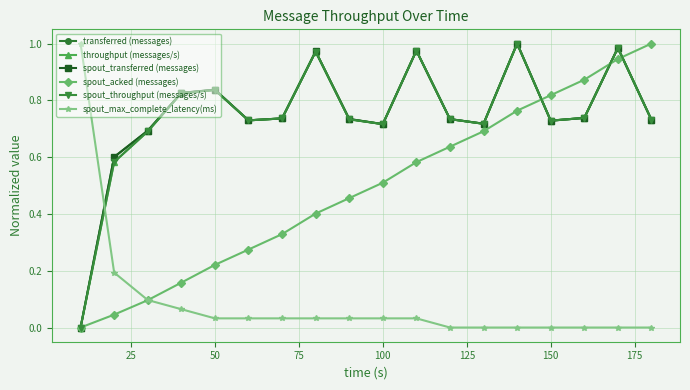

Which series has the largest total across all categories?

transferred (messages)